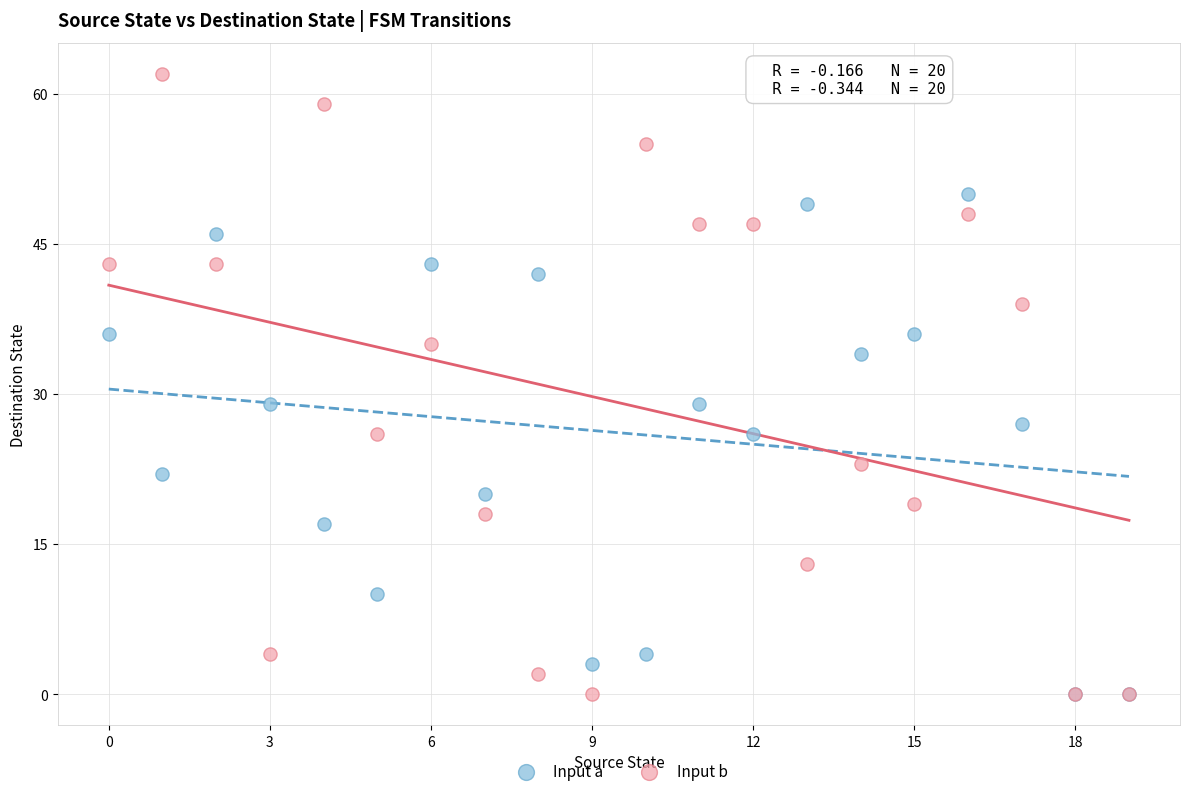

What are all the series names shown in the legend?

Input a, Input b